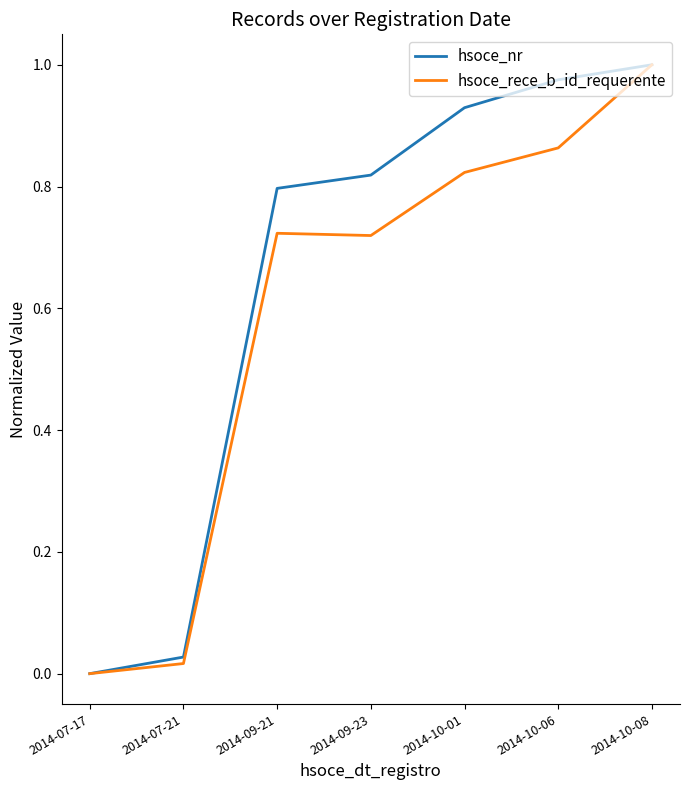

True or false: hsoce_nr has a value of 1.0 at 2014-10-08.

True